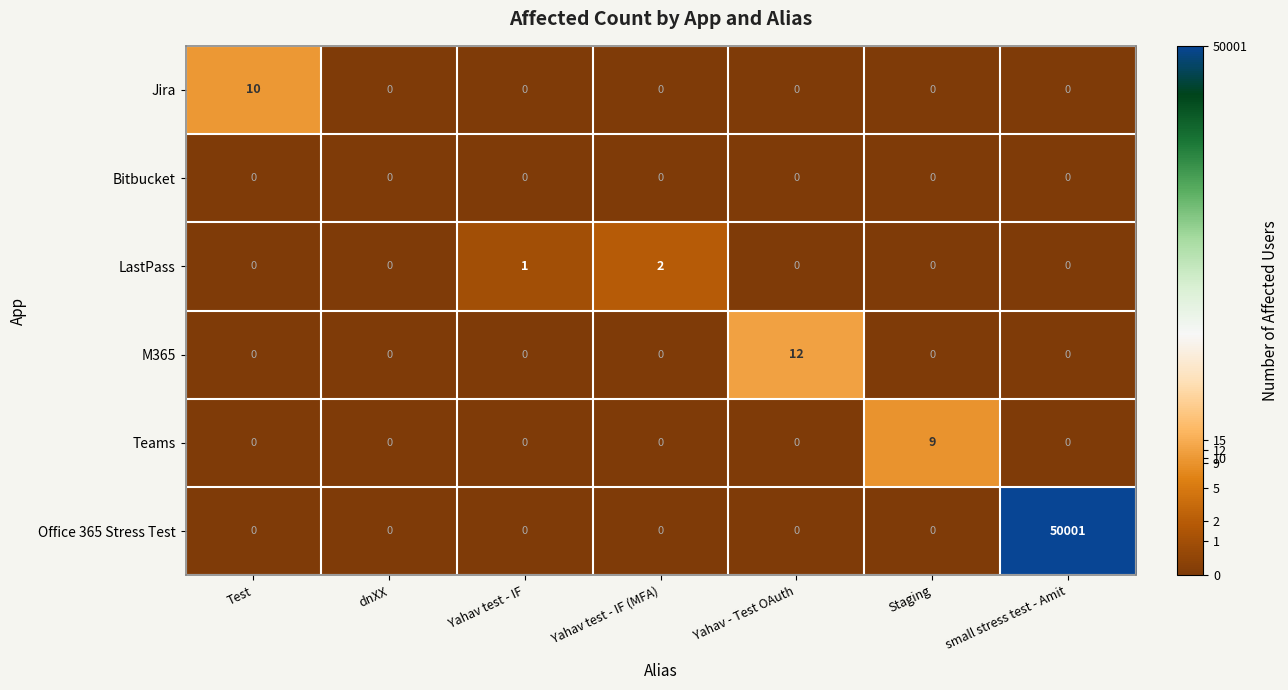

At which category is the sum across all series the highest?

small stress test - Amit